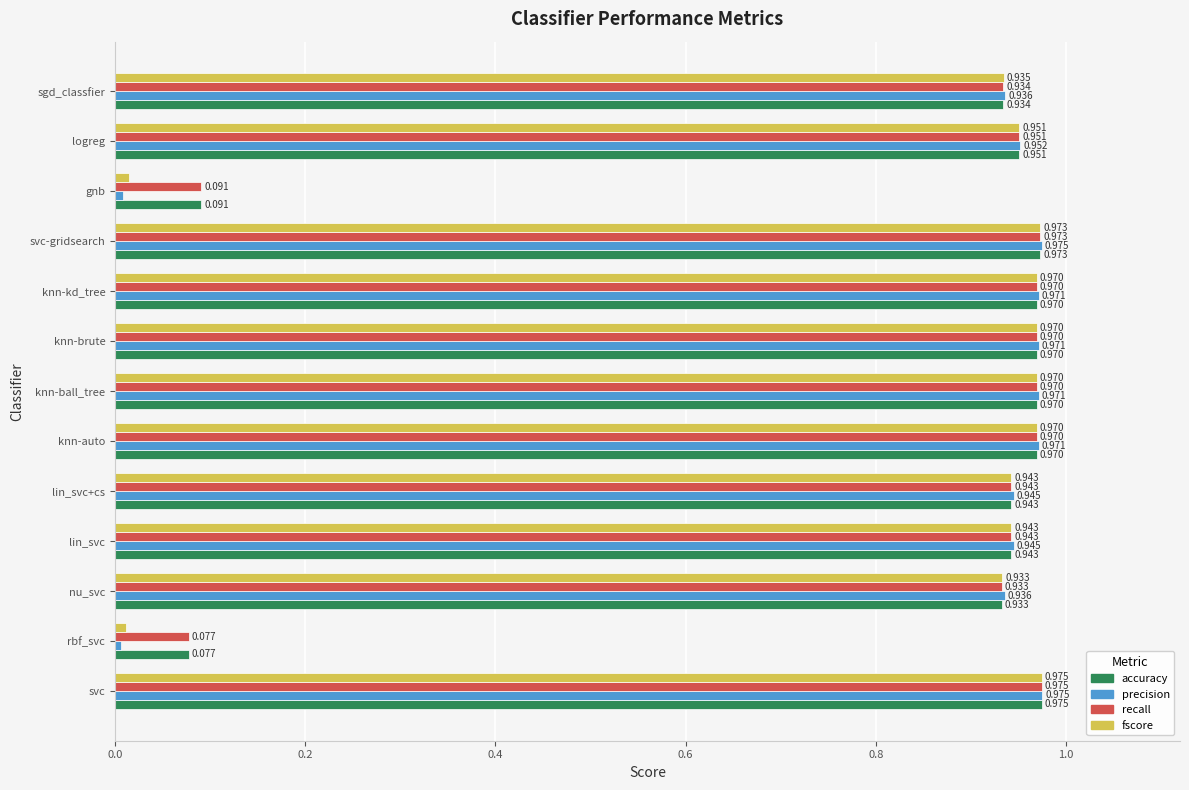

At which category does the chart reach its minimum across all series?

rbf_svc